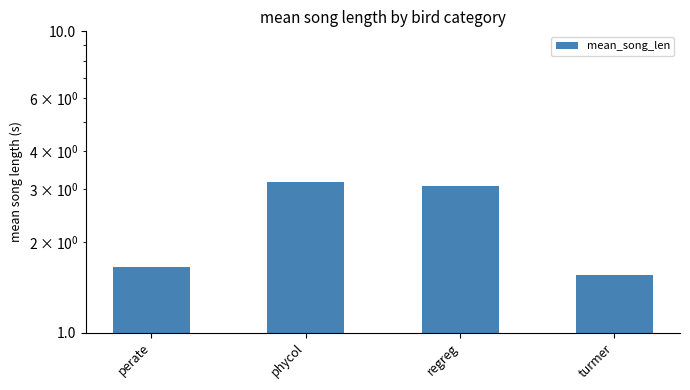

The chart shows a value of 0.8 at phycol. True or false?

False